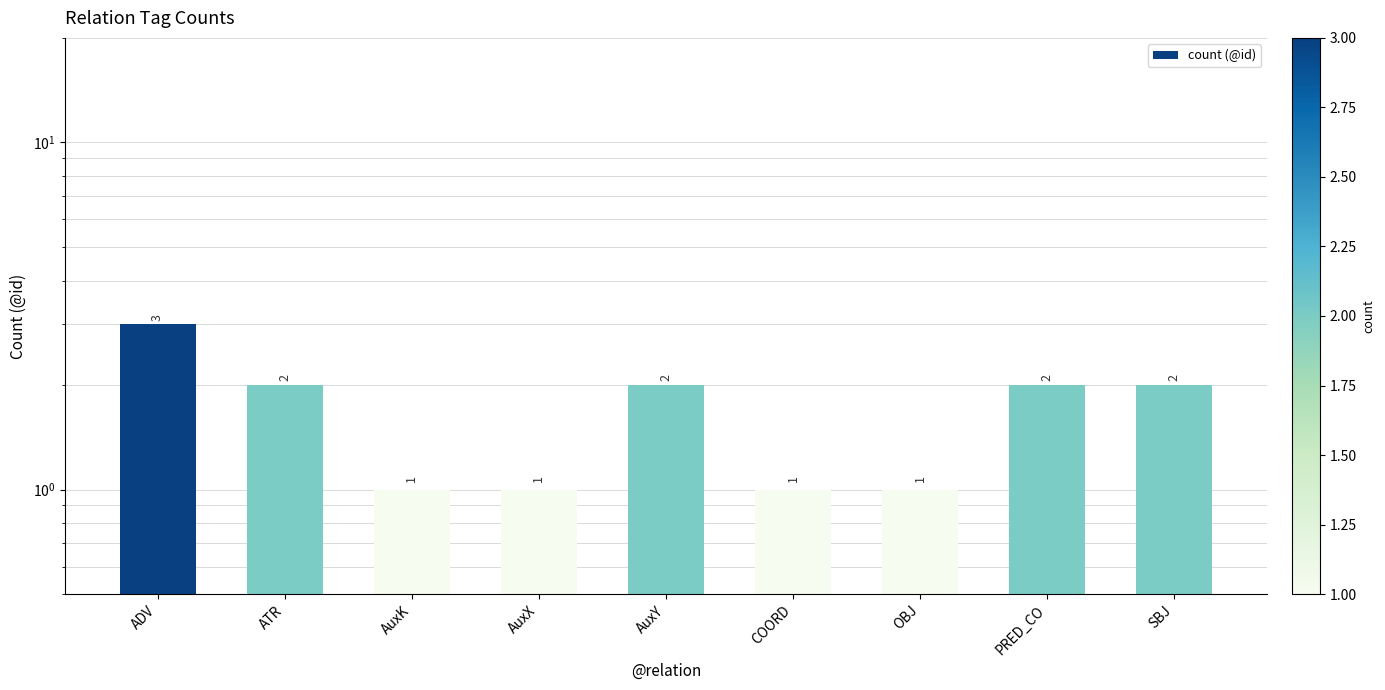

How many data points are less than 2?

4